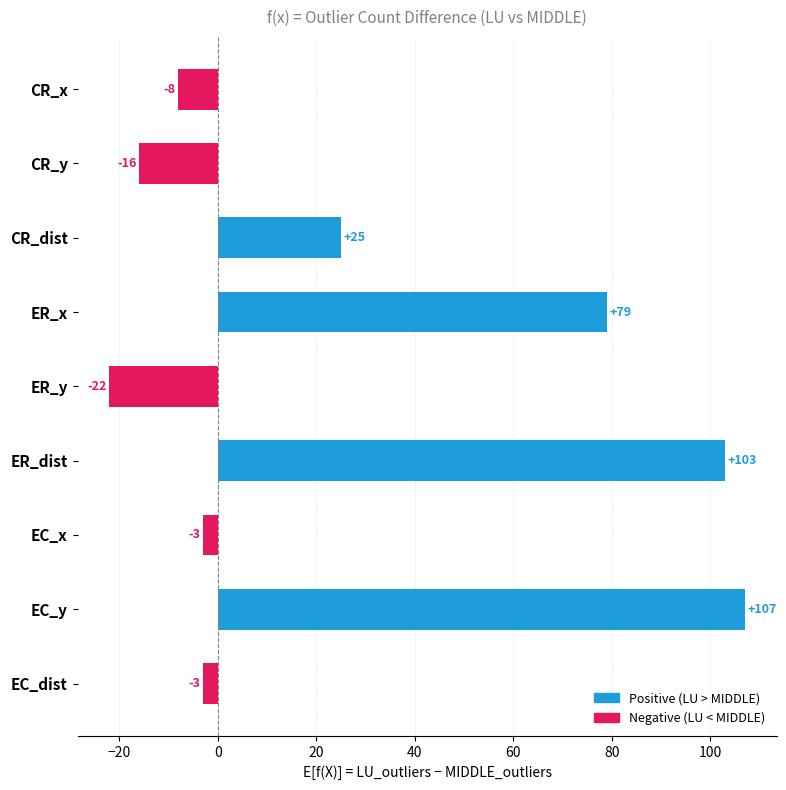

What position from the bottom is CR_y?

8